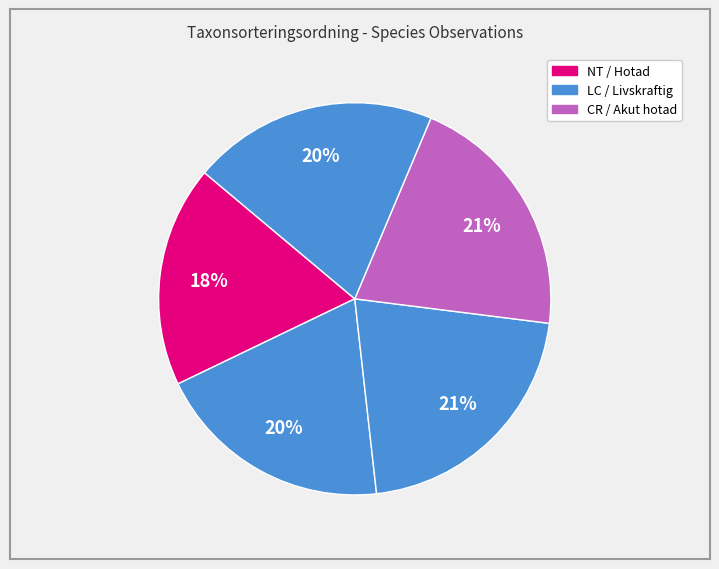

Count the number of slices in the pie.

5